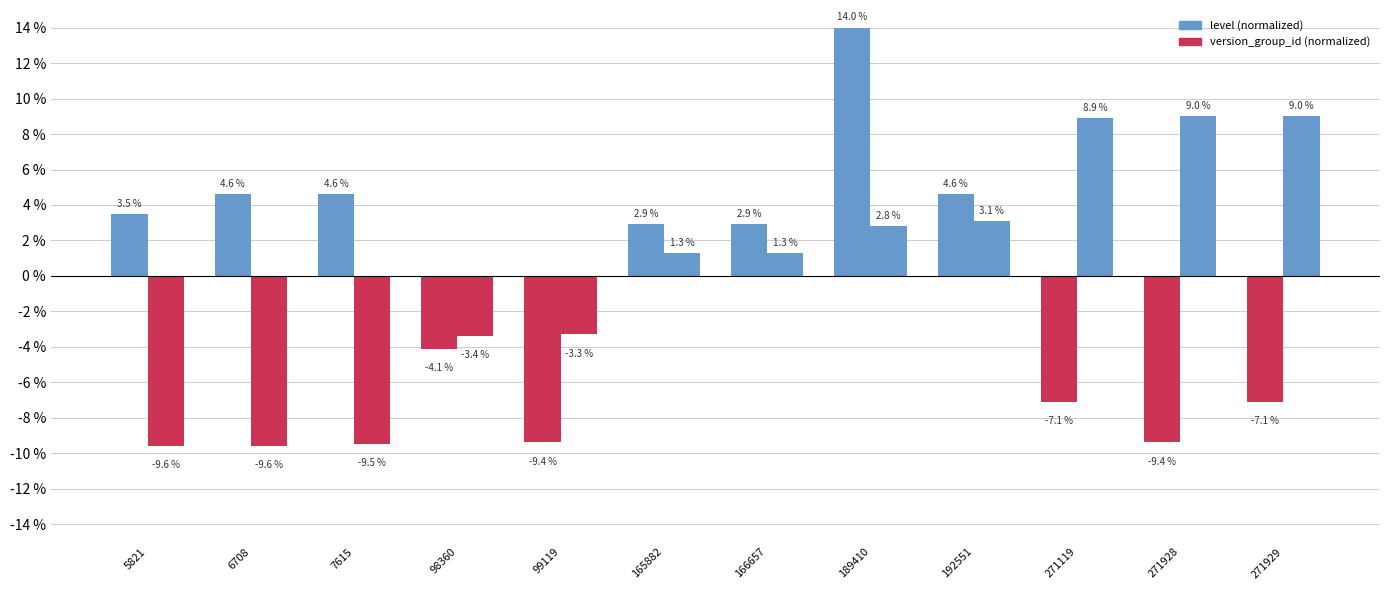

The value of version_group_id at 98360 is -2.0. True or false?

False